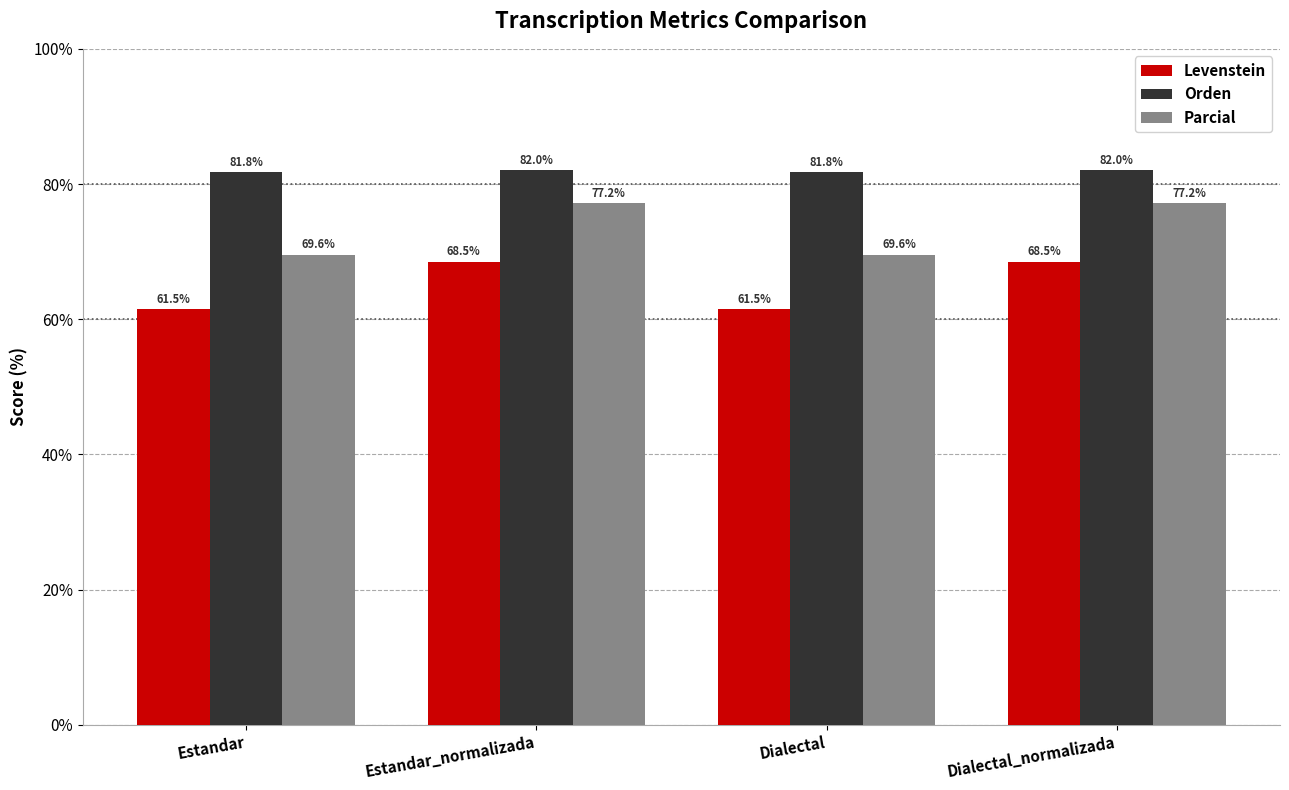

How many values in the Orden series exceed 82?

2